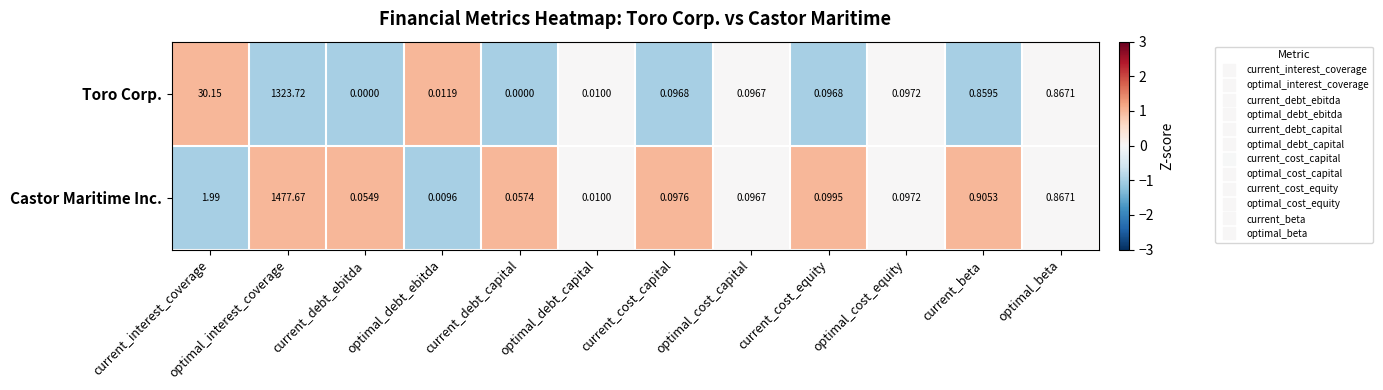

Where is Toro Corp. nearest to the value 661?

current_interest_coverage